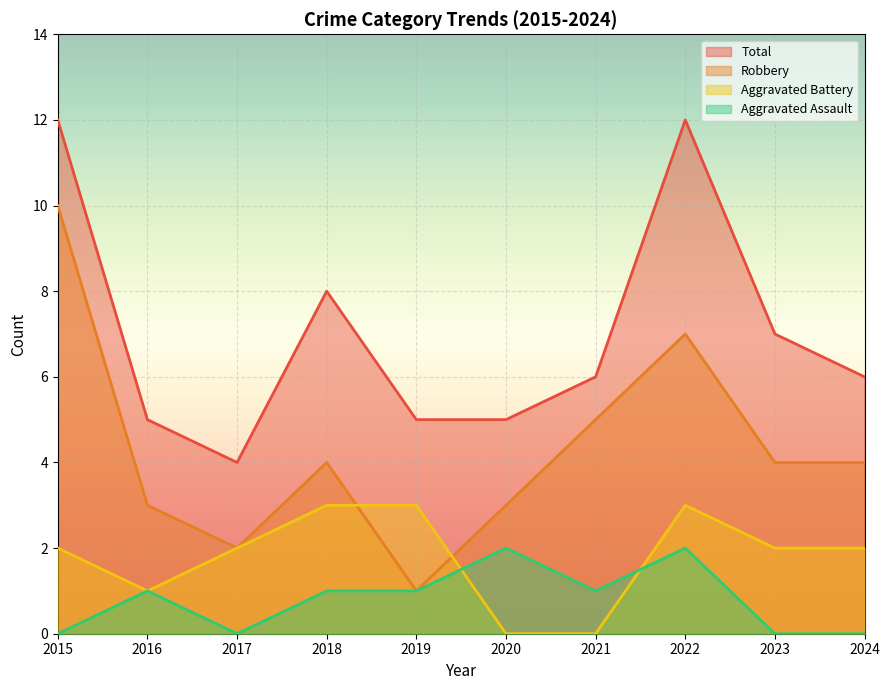

How many data points does each series have?

10